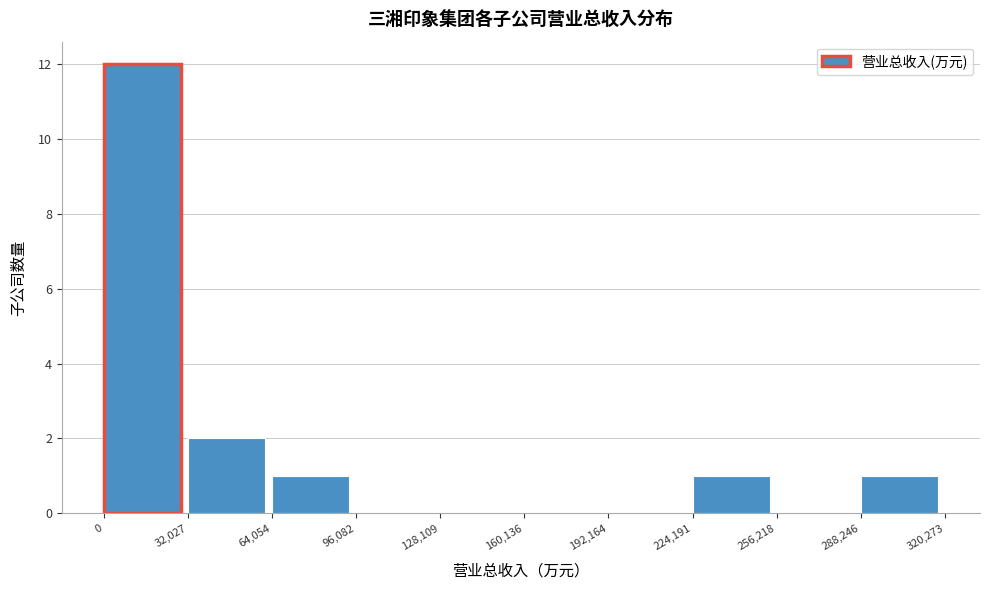

Reading left to right, list every bar in this chart as the range it spans on the x-axis followed by its height. The values are not printed on the chart, so give them approximately, as read against the axis.

0 to 32,027: 12
32,027 to 64,054: 2
64,054 to 96,082: 1
96,082 to 128,109: 0
128,109 to 160,136: 0
160,136 to 192,164: 0
192,164 to 224,191: 0
224,191 to 256,218: 1
256,218 to 288,246: 0
288,246 to 320,273: 1